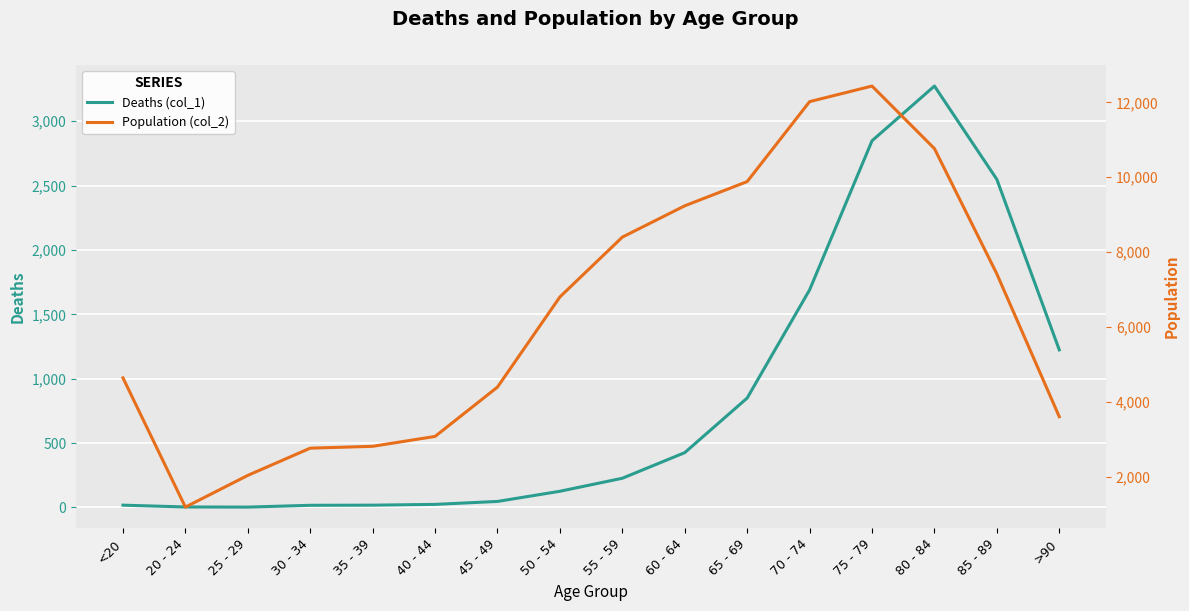

Between 55 - 59 and 80 - 84, which series saw the biggest shift?

Deaths (col_1)